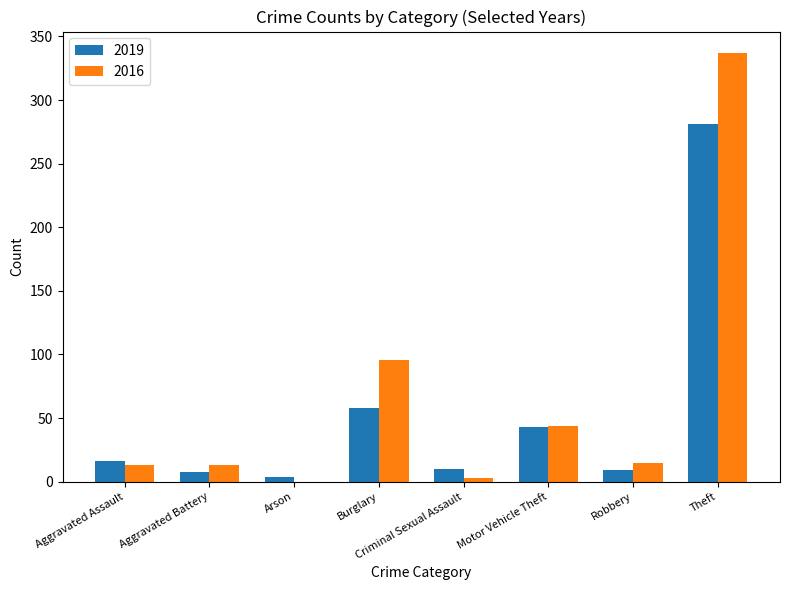

What is the average value of the 2019 series?

54